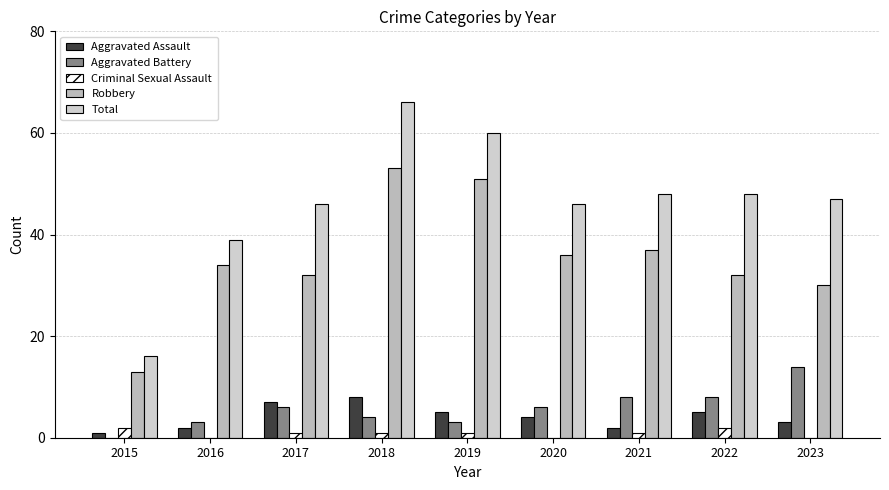

Reading right to left, list all the values displayed in this chart.

Aggravated Assault: 2023=3	2022=5	2021=2	2020=4	2019=5	2018=8	2017=7	2016=2	2015=1
Aggravated Battery: 2023=14	2022=8	2021=8	2020=6	2019=3	2018=4	2017=6	2016=3	2015=0
Criminal Sexual Assault: 2023=0	2022=2	2021=1	2020=0	2019=1	2018=1	2017=1	2016=0	2015=2
Robbery: 2023=30	2022=32	2021=37	2020=36	2019=51	2018=53	2017=32	2016=34	2015=13
Total: 2023=47	2022=48	2021=48	2020=46	2019=60	2018=66	2017=46	2016=39	2015=16